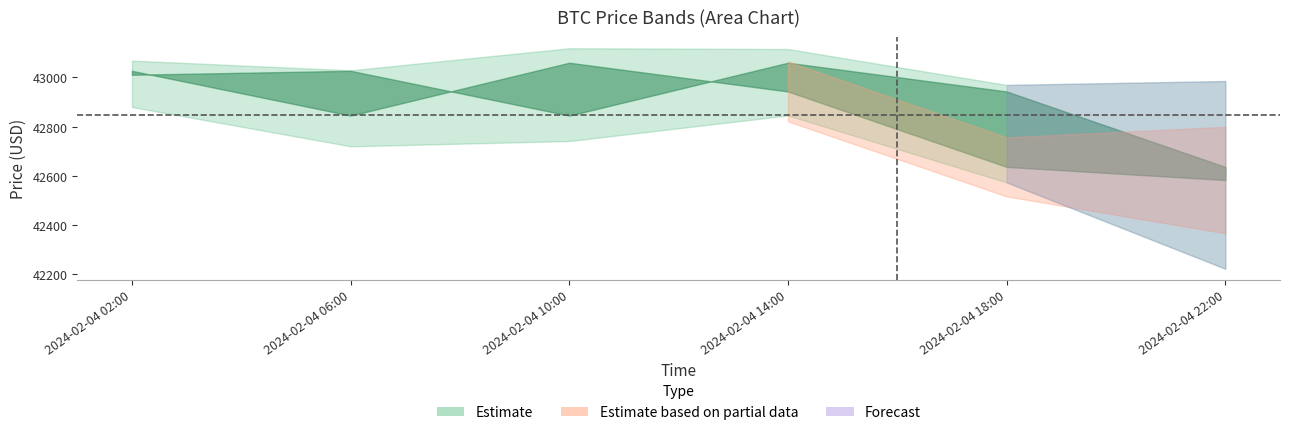

Where is the first local minimum for high?

2024-02-04 06:00